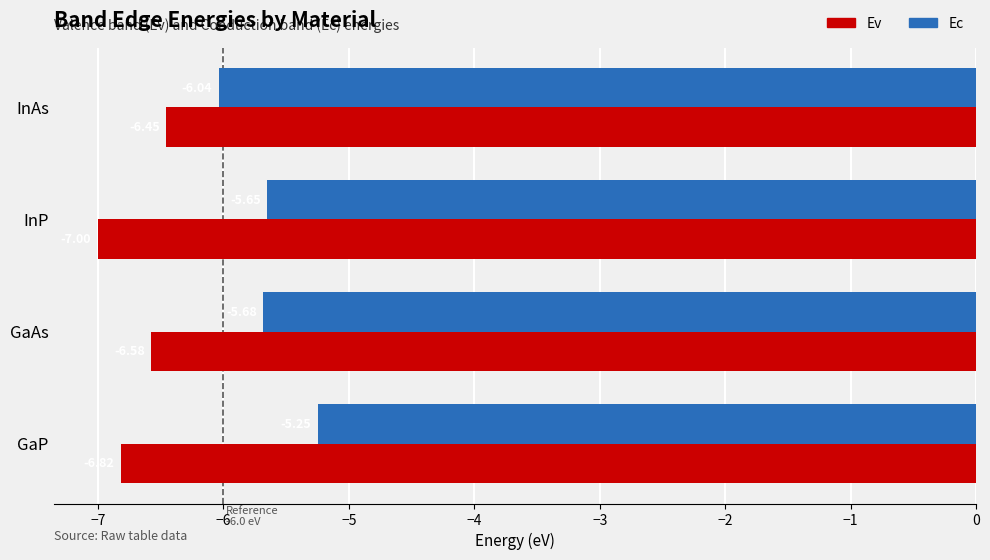

What is the difference between the maximum and minimum values in the Ev series?

0.5